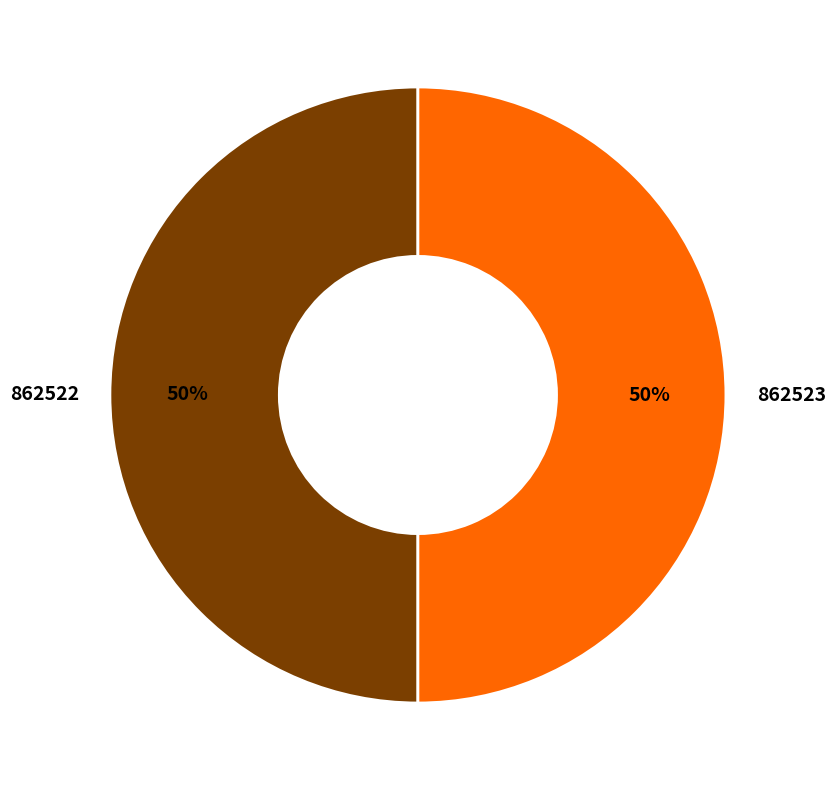

What percentage is the 862523 slice, to the nearest percent?

50%